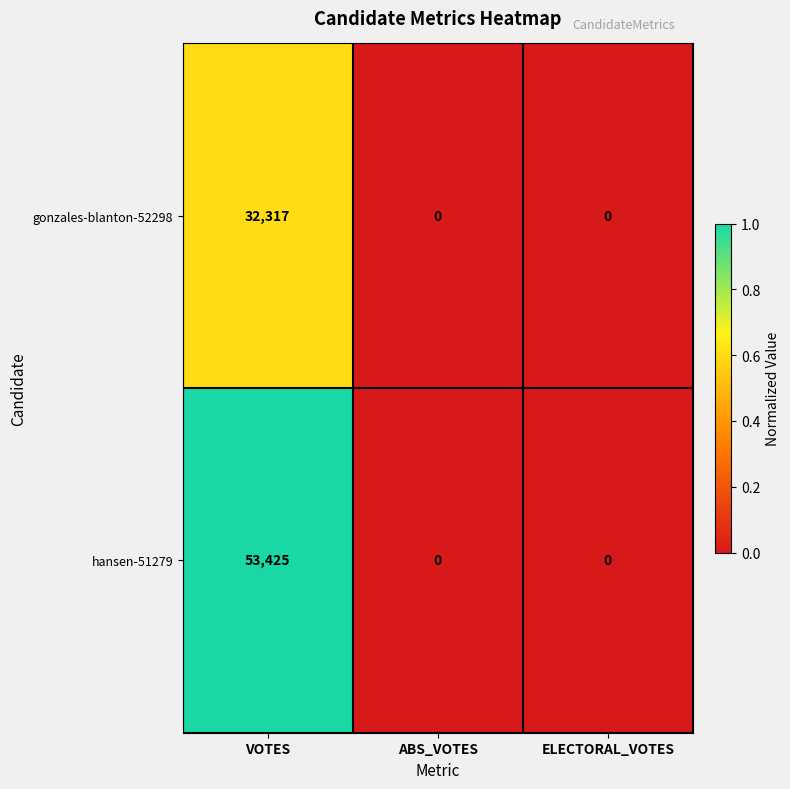

Reading left to right, what are all the values shown in this chart?

gonzales-blanton-52298: 32317	0	0
hansen-51279: 53425	0	0